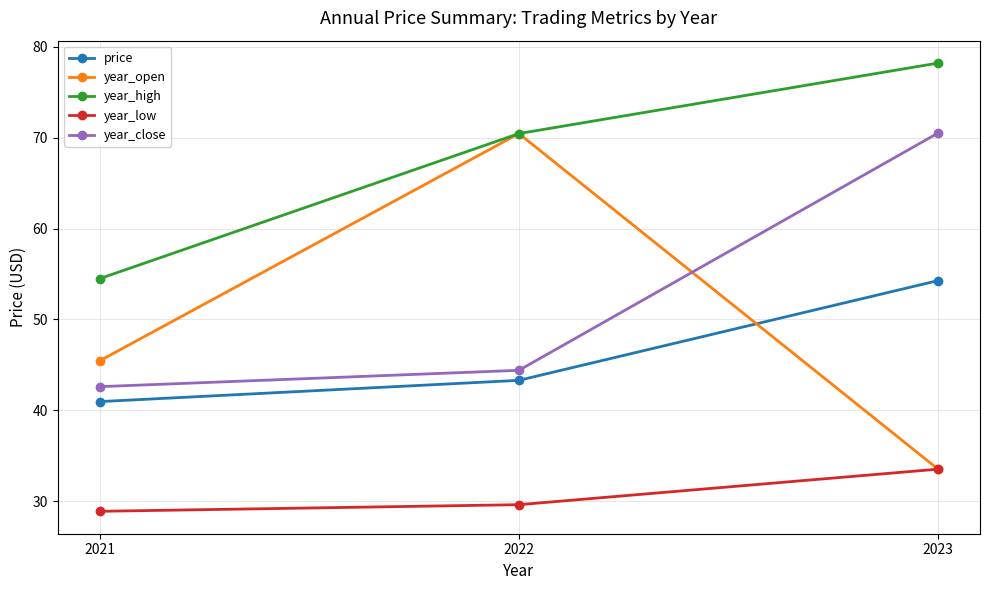

What is the lowest value of the year_open series?

33.5